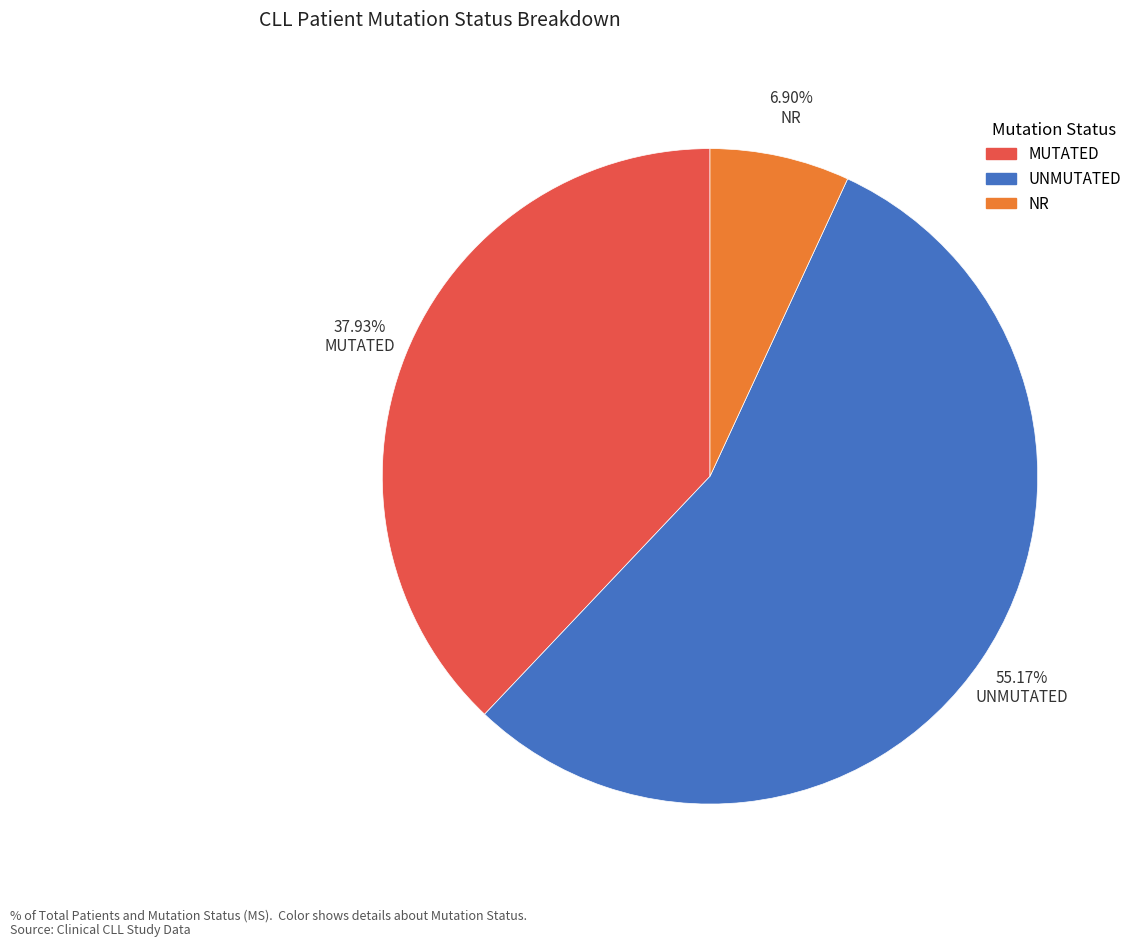

Count the number of slices in the pie.

3